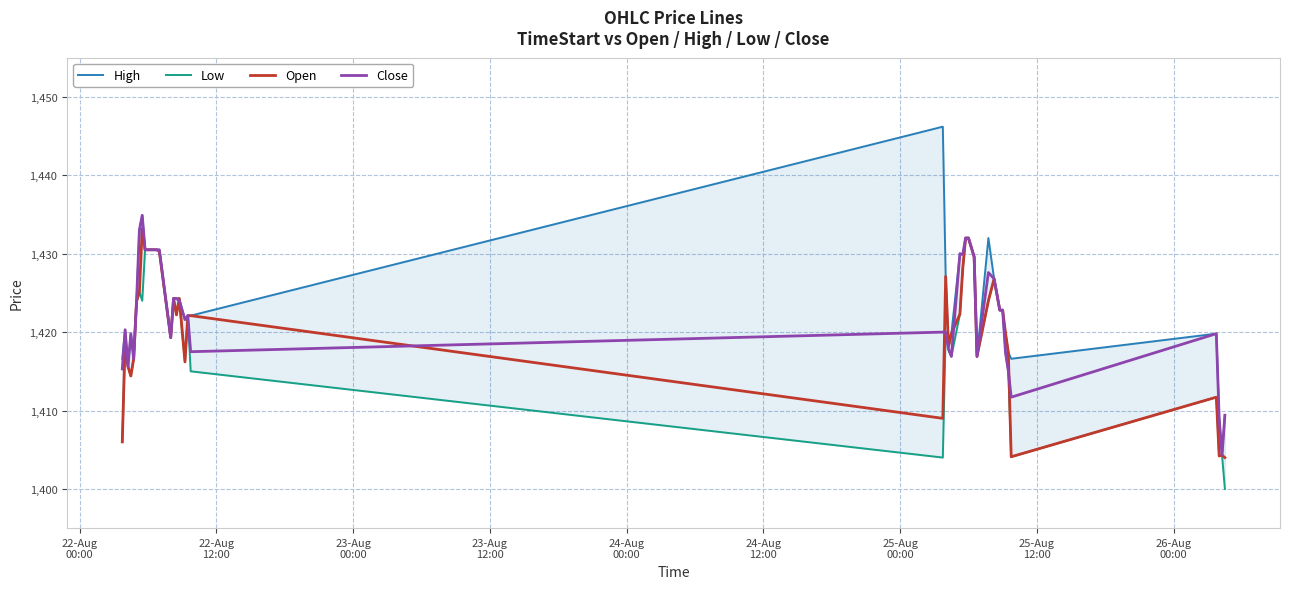

What is the lowest value of the Open series?

1404.0